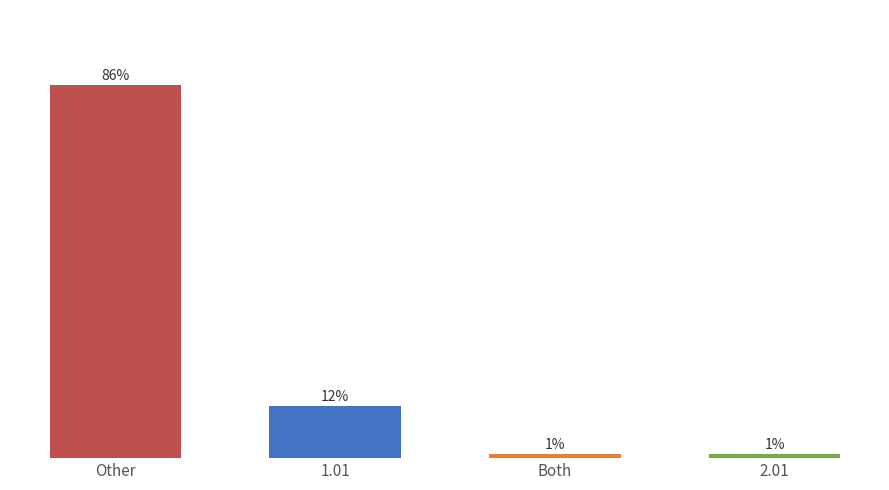

Where does the data first go above 12?

Other